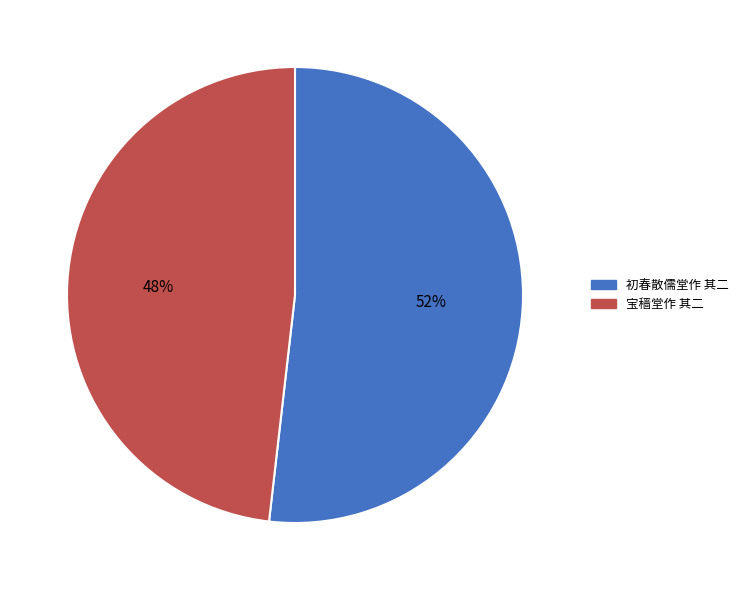

To the nearest percent, what is the difference between the largest and smallest slice percentages?

4%